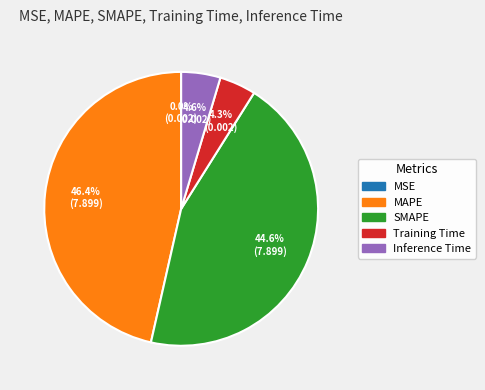

What portion of the pie excludes MAPE?

53.6%